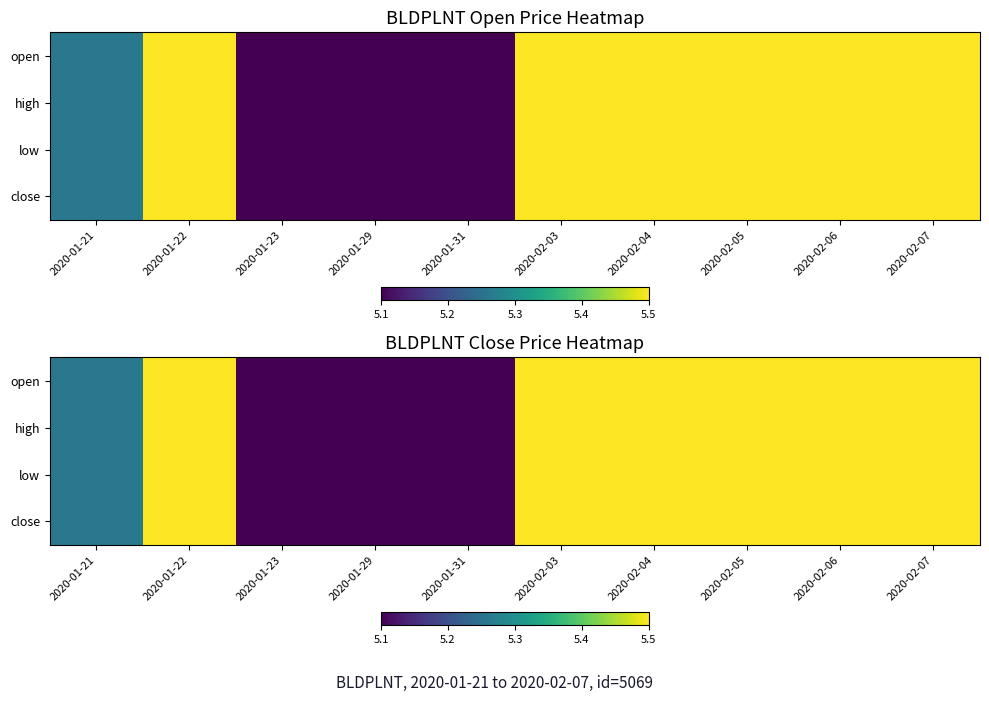

Which series has the largest range (max minus min)?

open